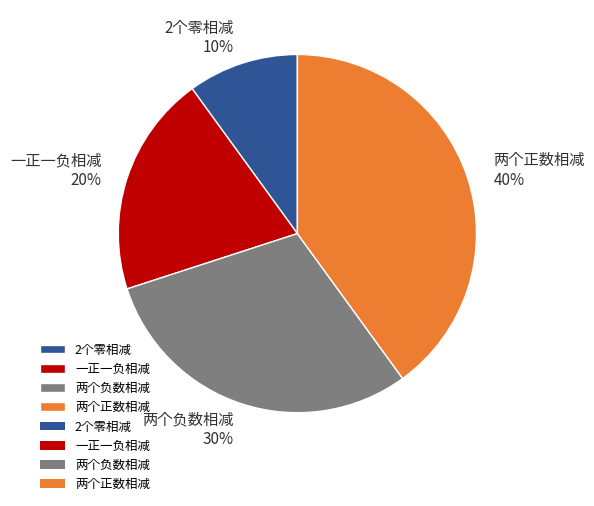

Is there any slice that represents more than half of the pie?

No